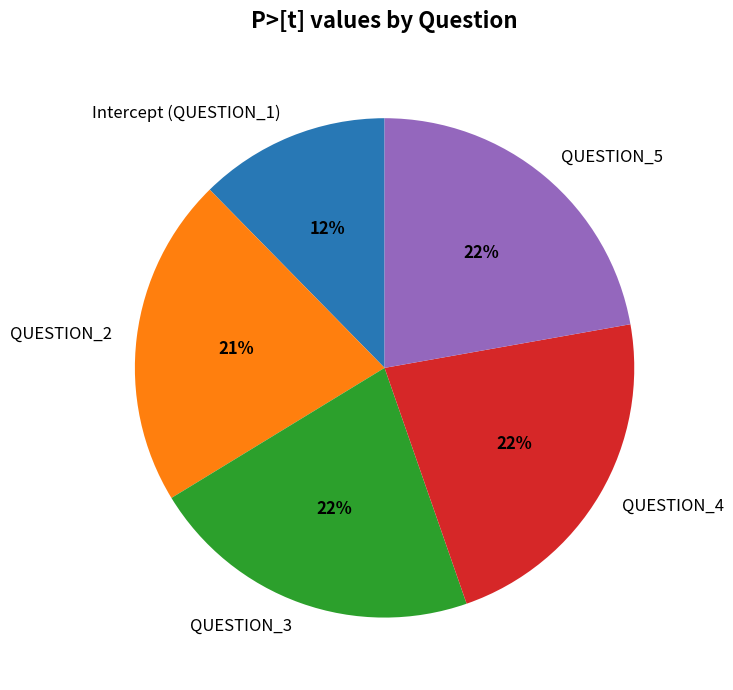

Combined, do Intercept (QUESTION_1) and QUESTION_3 account for over 50%?

No